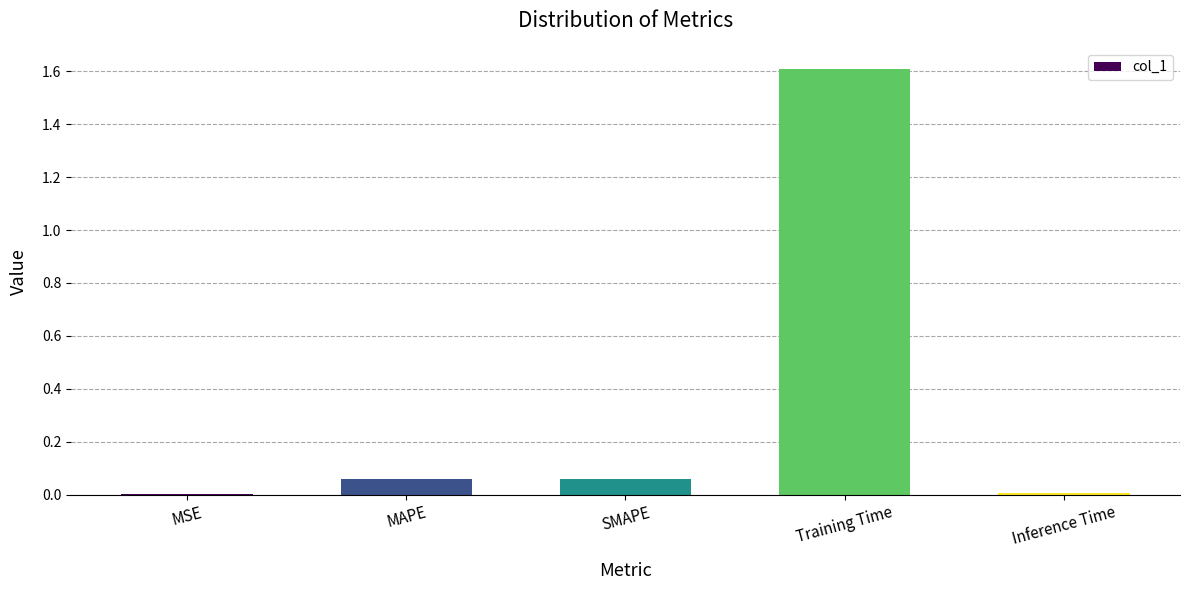

What is the difference between the values at Training Time and MAPE?

1.5